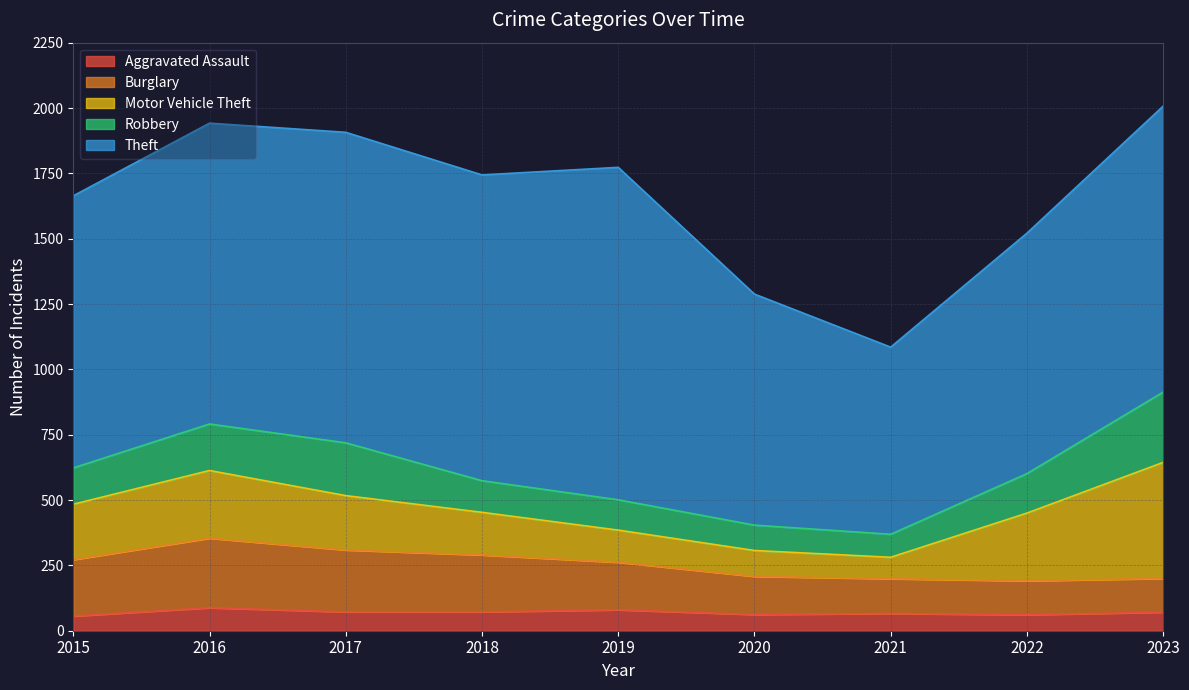

What is the value of the Burglary point at the 2nd from the left?

266